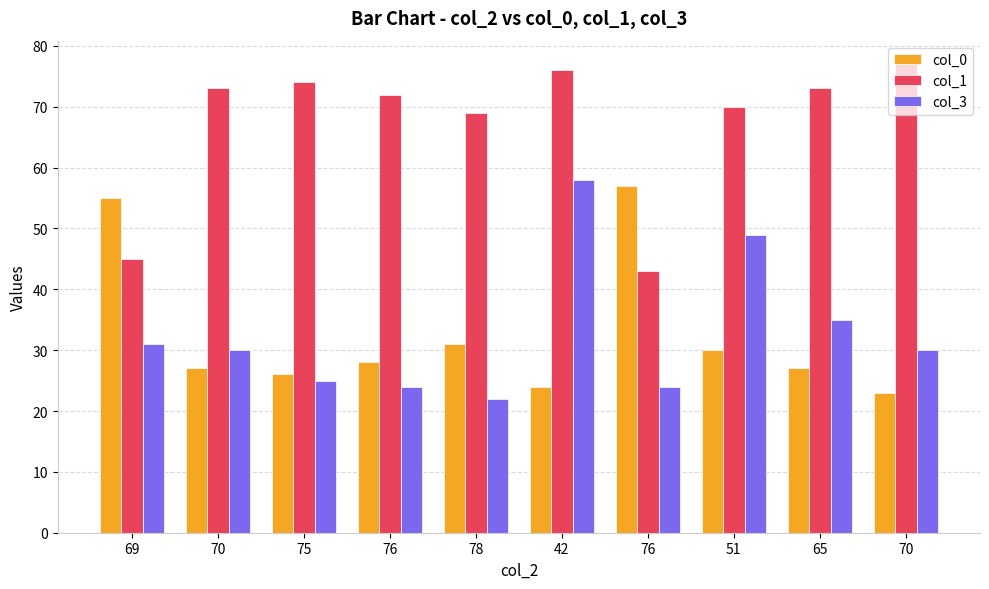

How many data points does each series have?

10